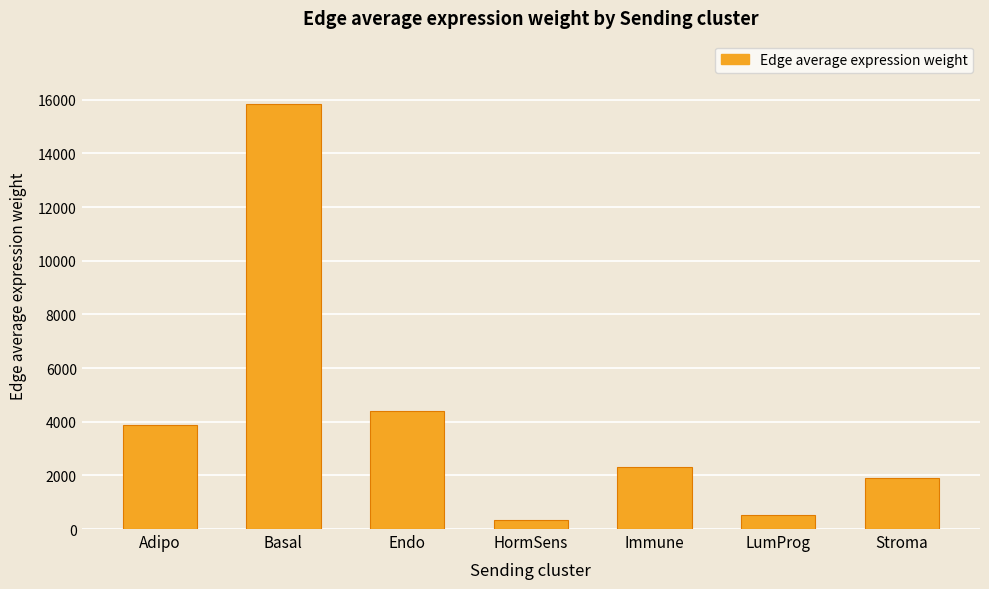

The value at LumProg is 539.0. True or false?

True